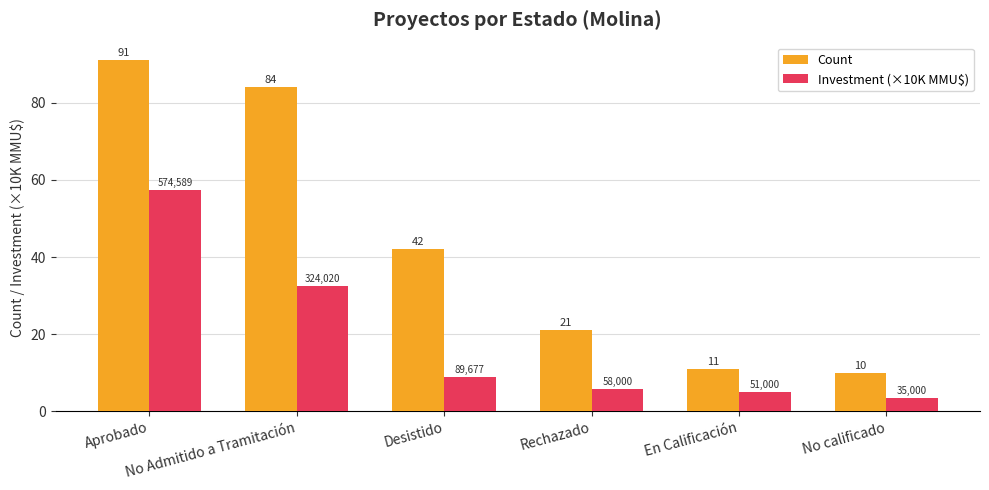

What is the approximate value of Investment (×10K MMU$) at Desistido?

9.0